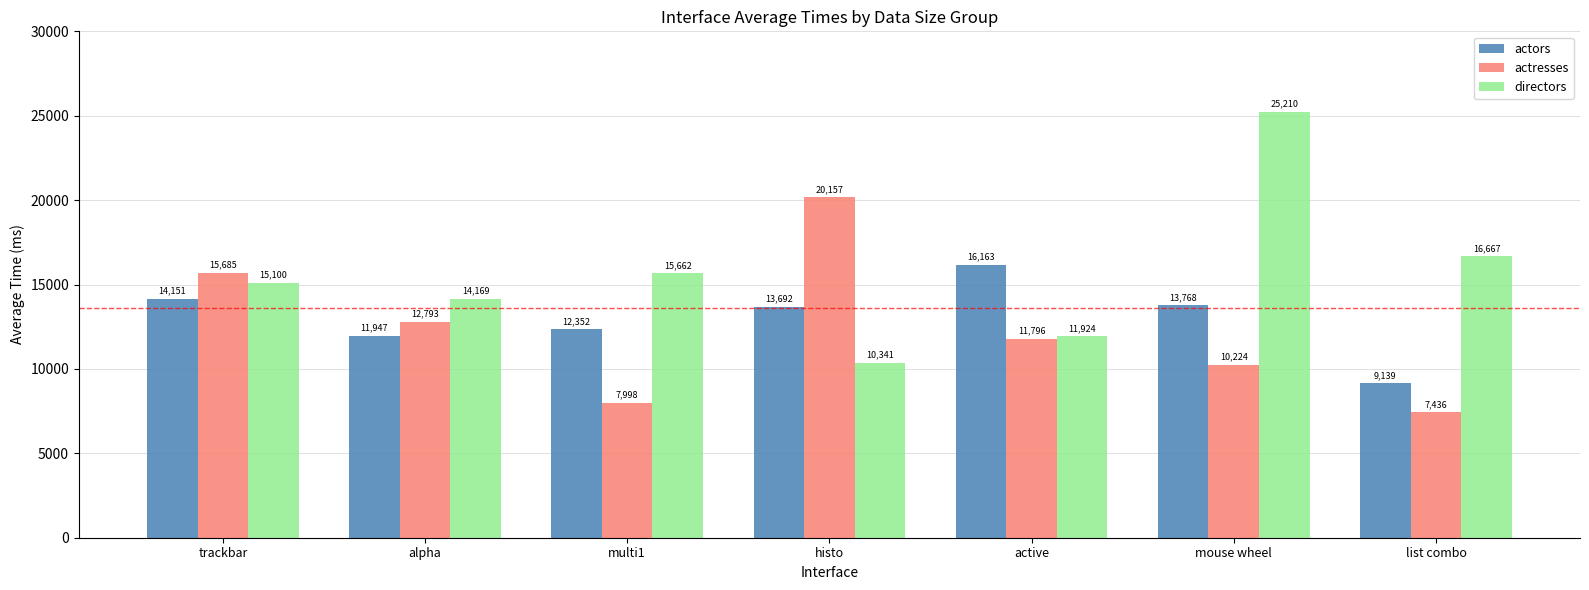

True or false: directors has a value of 15100.3 at trackbar.

True